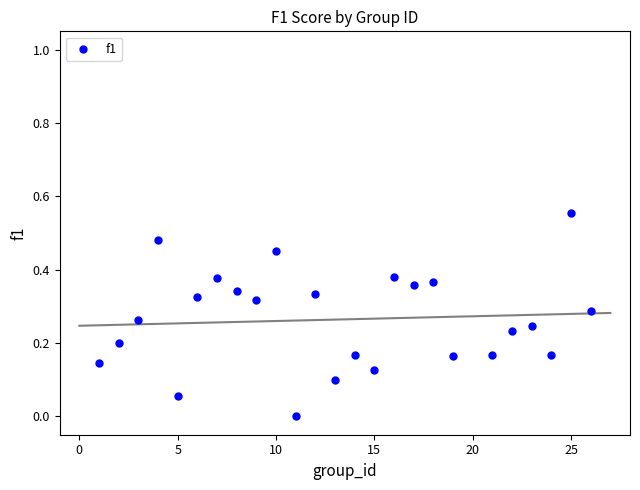

What is the range of X values (max minus min)?

25.0